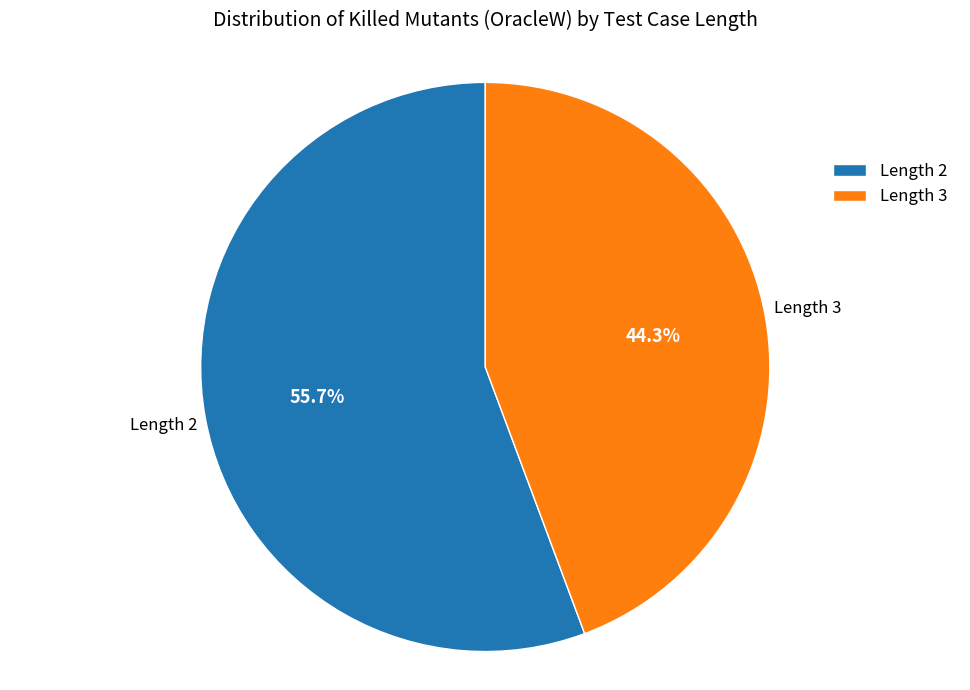

Which category accounts for the majority?

Length 2